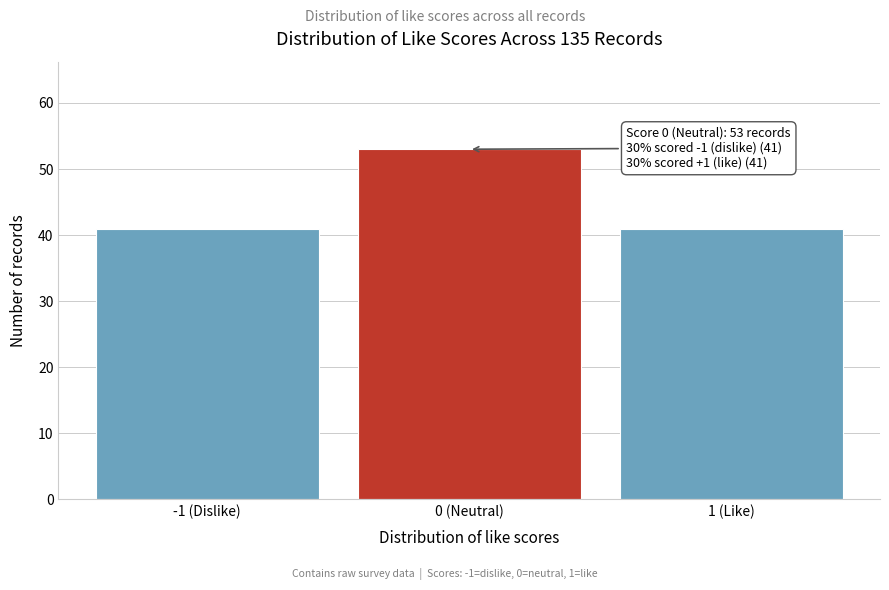

Reading right to left, list all the values displayed in this chart.

1 (Like)=41	0 (Neutral)=53	-1 (Dislike)=41